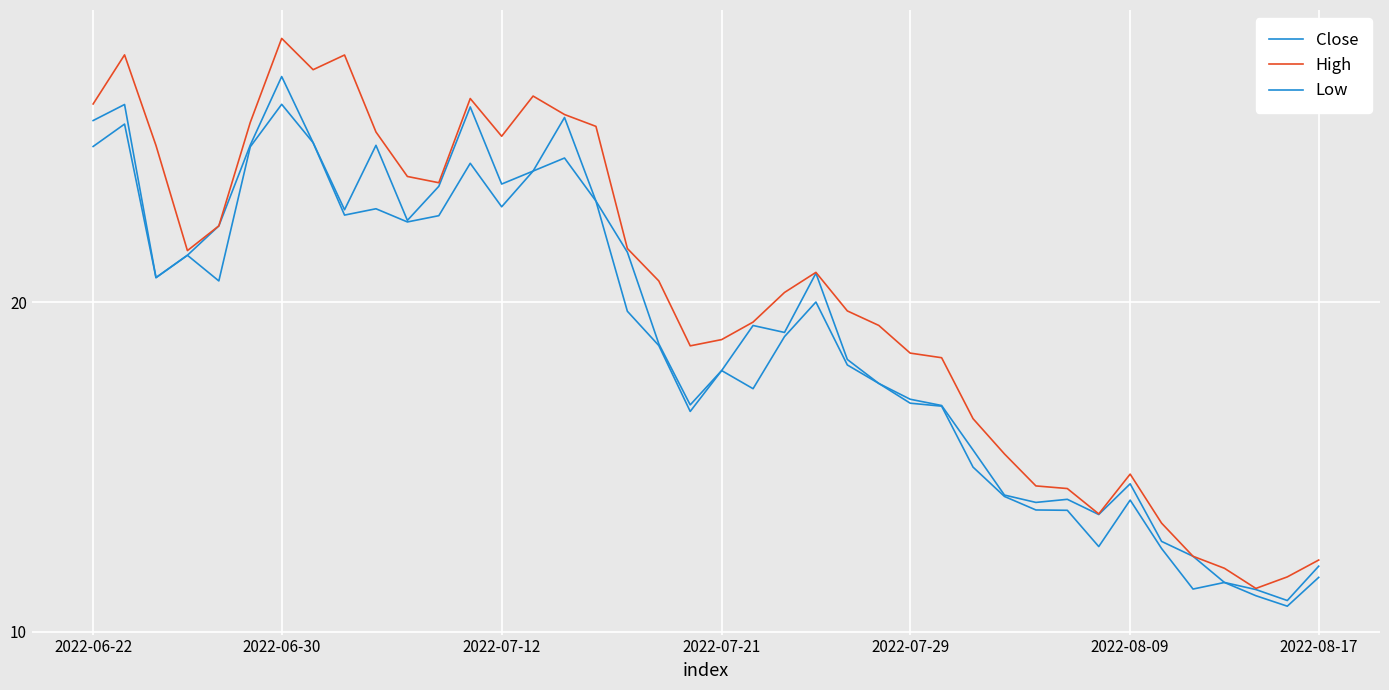

Is this an area chart (filled region under the line)?

No